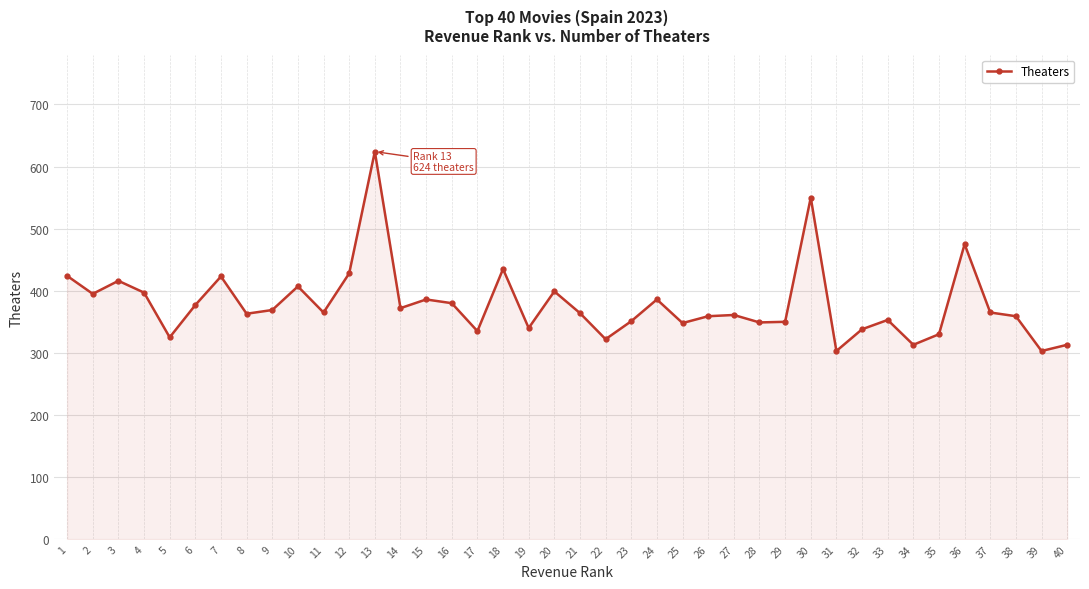

The chart shows a value of 235 at 37. True or false?

False